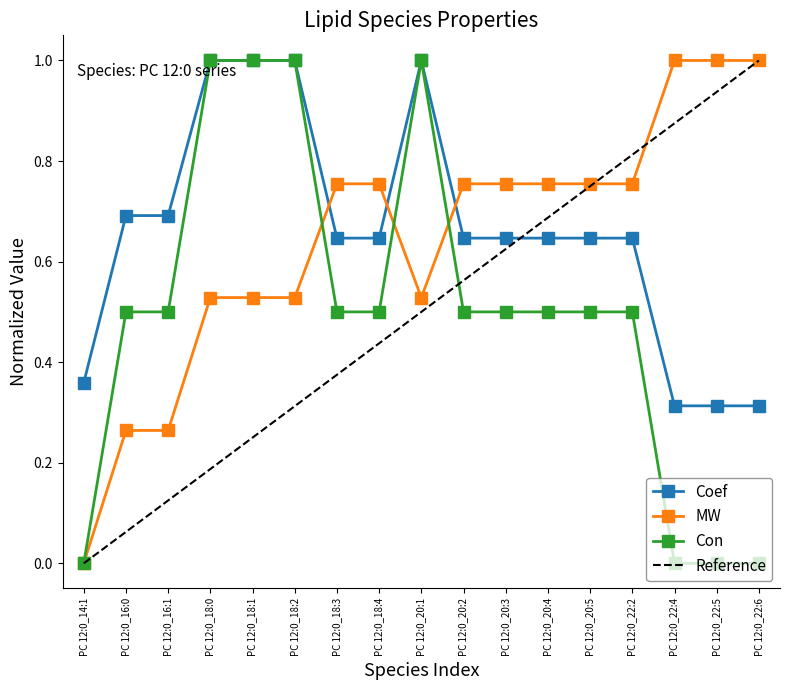

At how many categories does at least one series exceed 0?

17